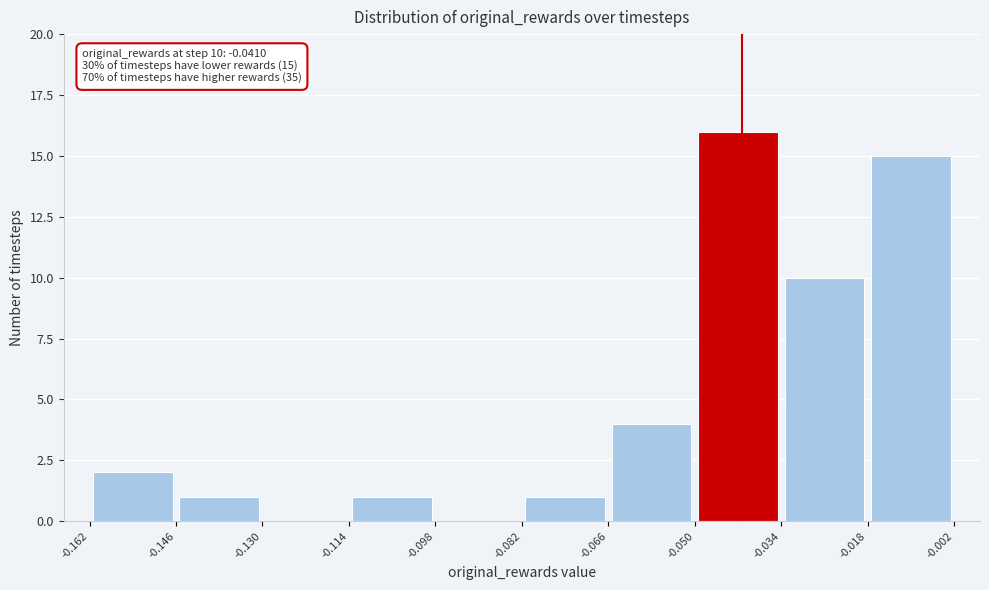

Which range on the x-axis has the tallest bar?

-0.050 to -0.034